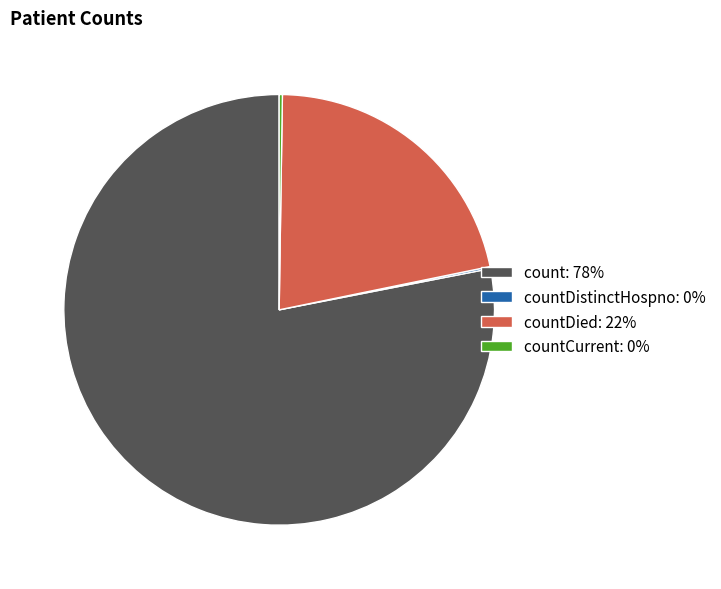

Is it true that count: 78% is 78% of the pie?

True